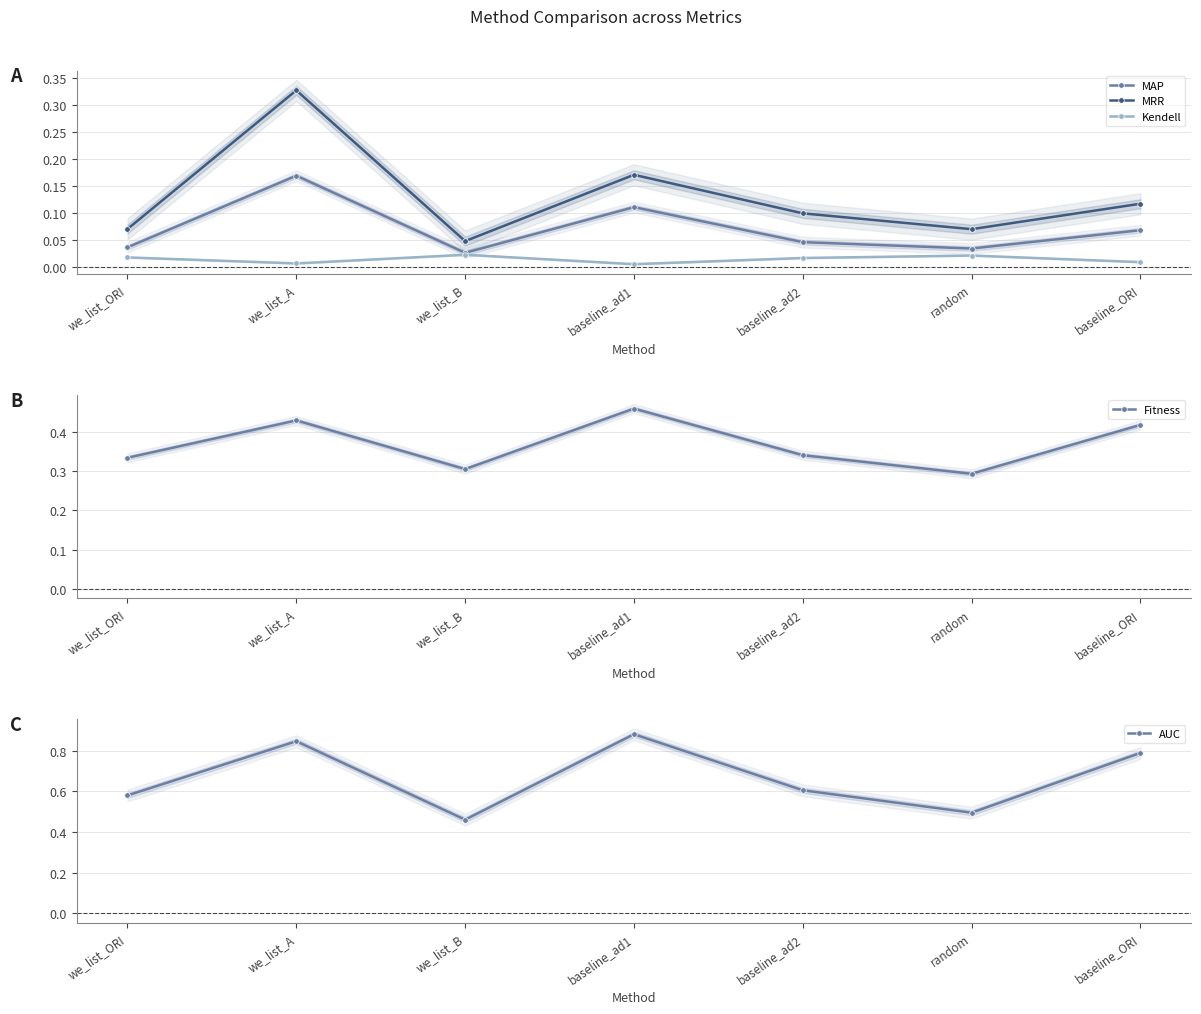

Is it true that Kendell equals 0.0 at baseline_ad2?

True